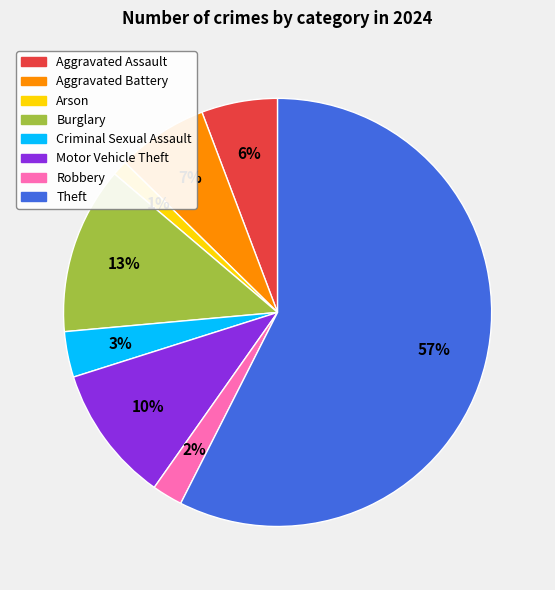

Which has a higher value, Robbery or Aggravated Battery?

Aggravated Battery